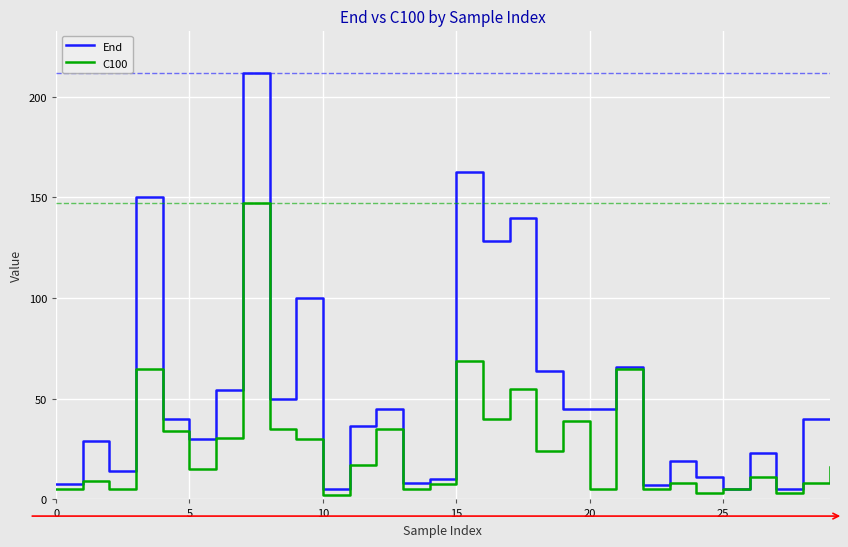

Which series has the largest total across all categories?

End